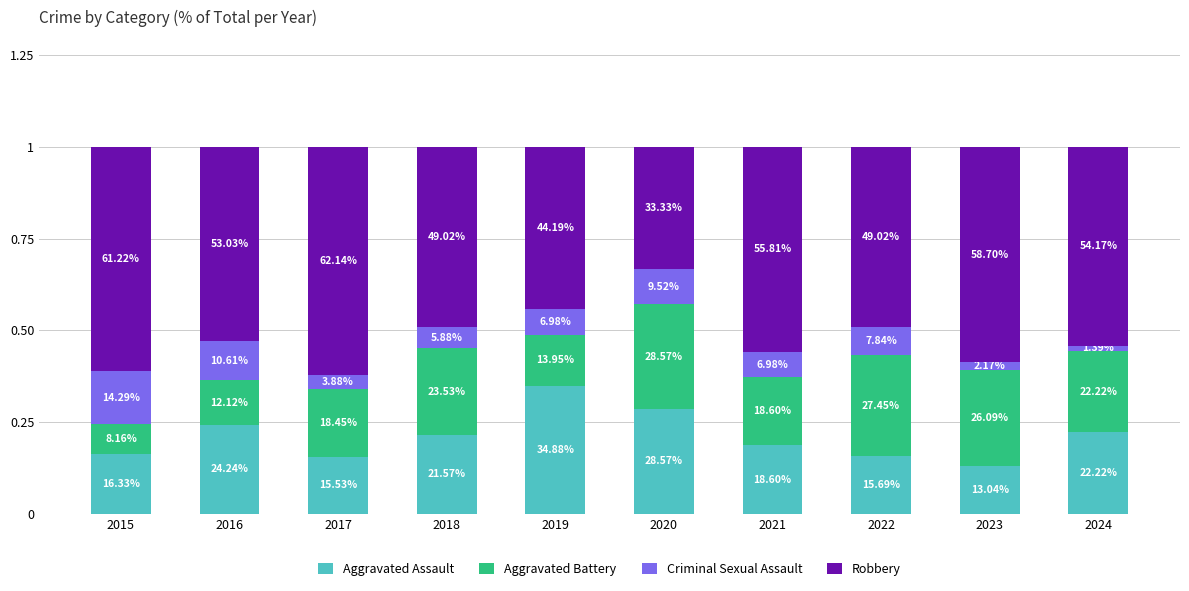

What is the sum of the Aggravated Assault values at 2017 and 2016?

0.4